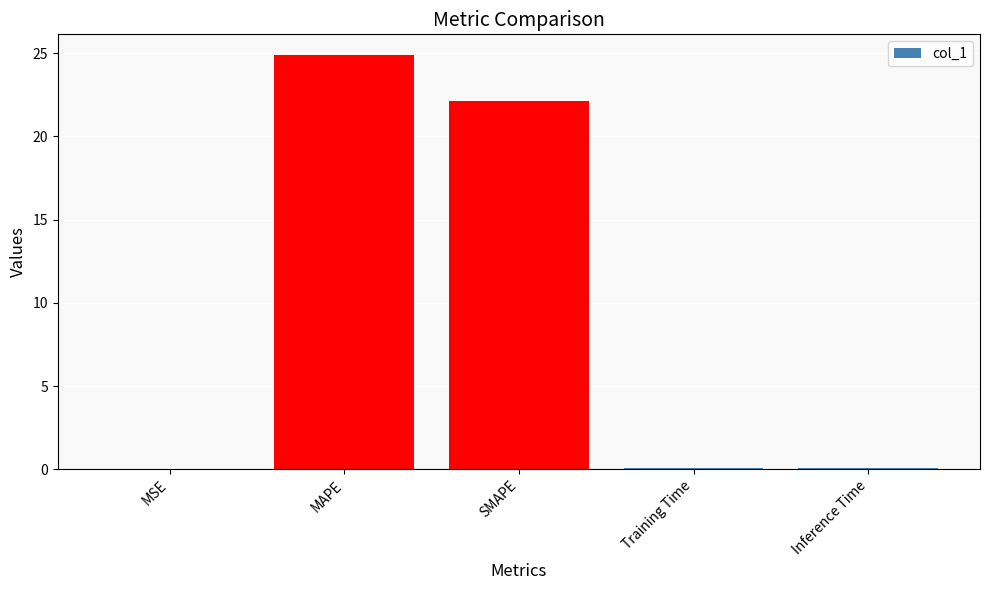

The value at SMAPE is 22.1. True or false?

True